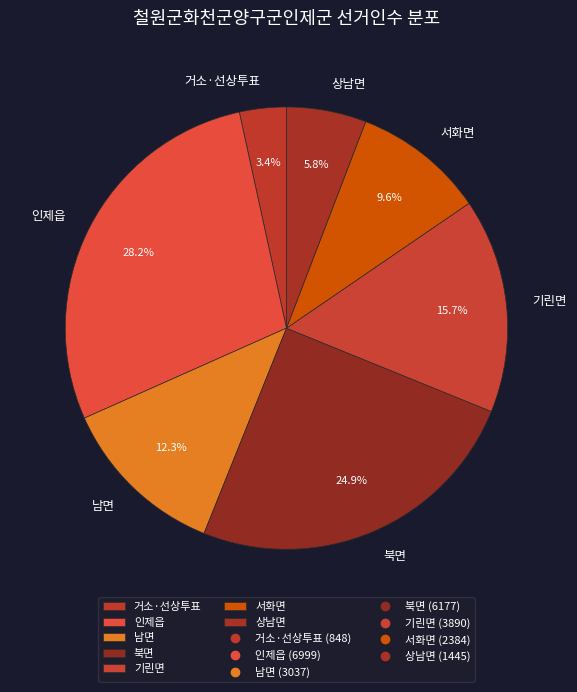

Do 거소·선상투표 and 기린면 together represent more than half of the pie?

No